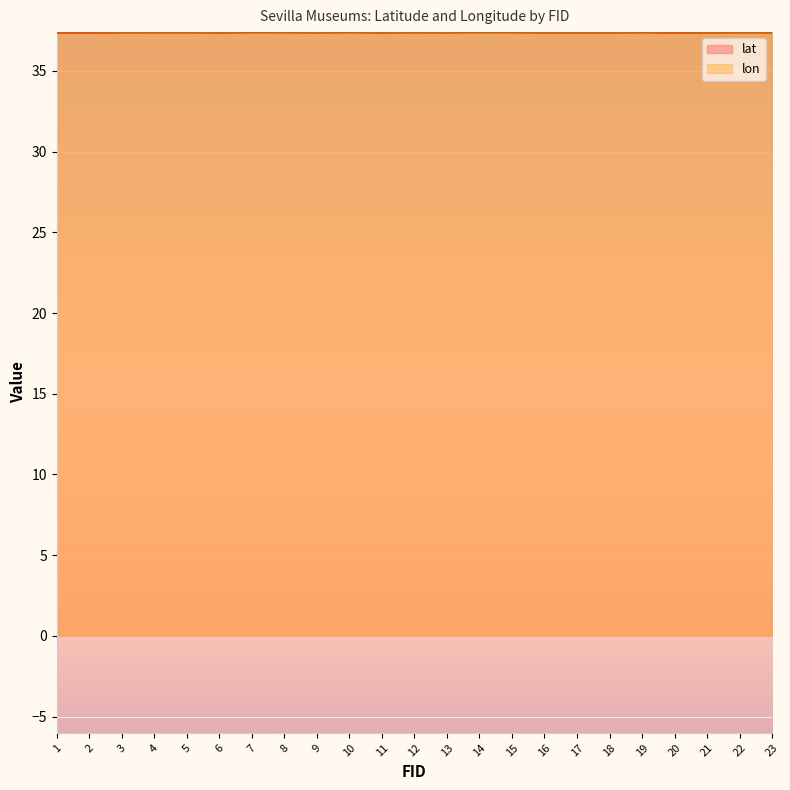

At which category does lon reach its first local peak?

8